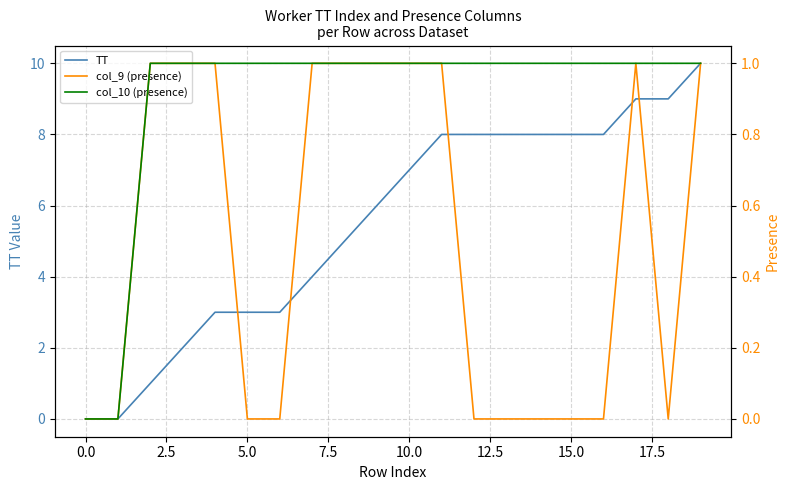

What is the approximate value of col_10 (presence) at 2.5?

1